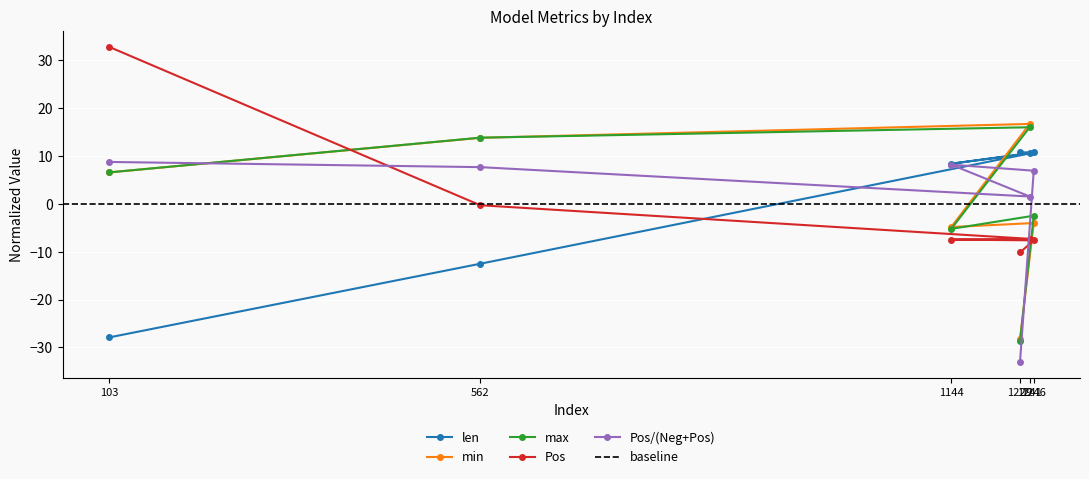

The value of PosRatio at 1241 is 1.5. True or false?

True